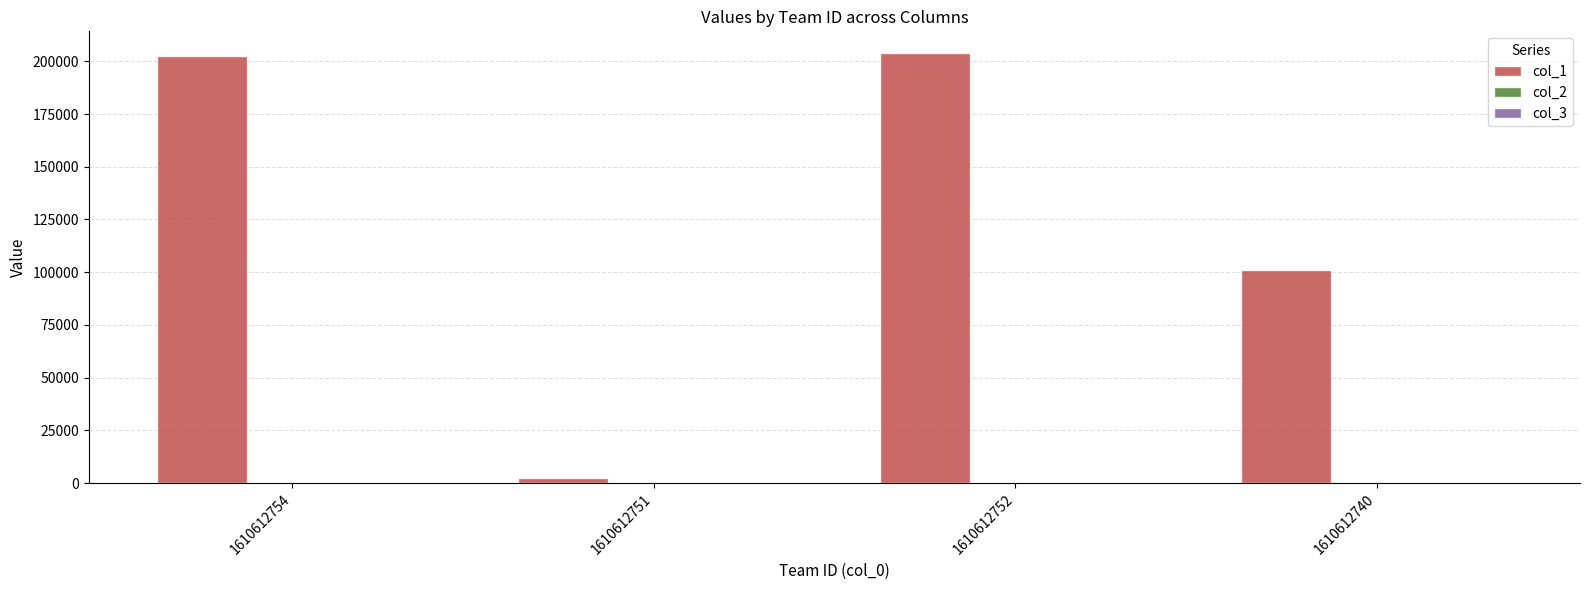

Which series has the widest spread of values?

col_1